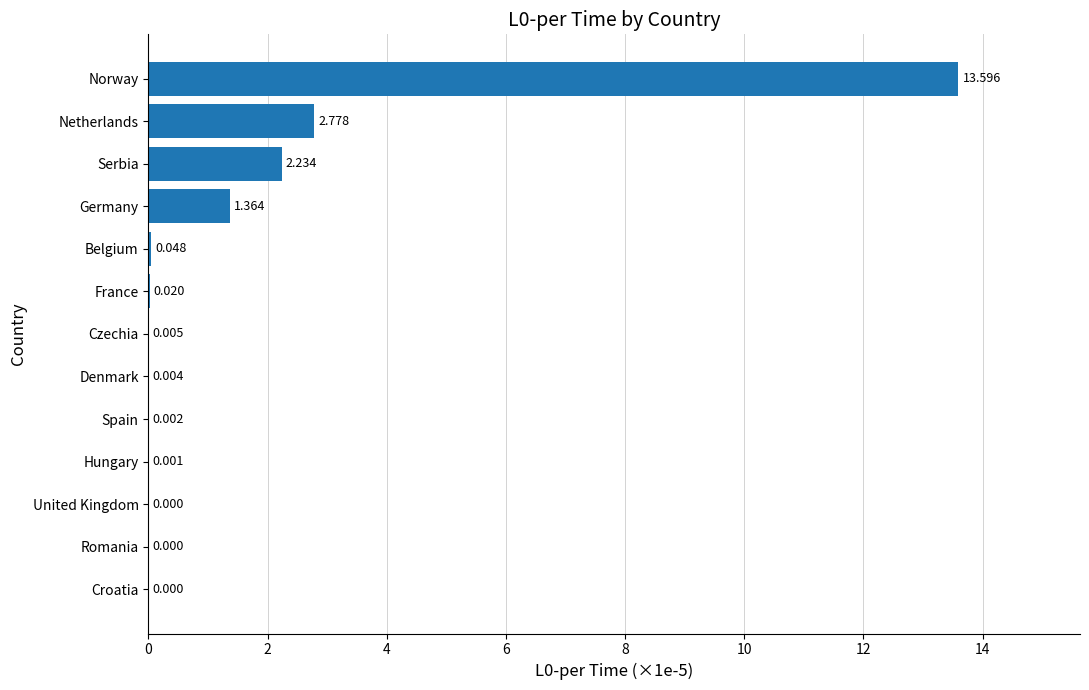

At which label is the value closest to 6?

Netherlands